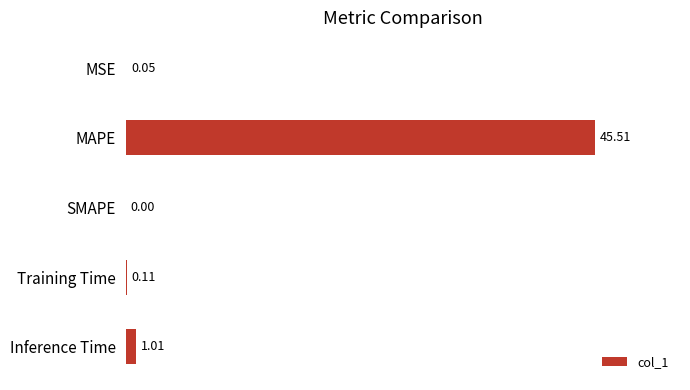

Which label corresponds to the largest value in the chart?

MAPE